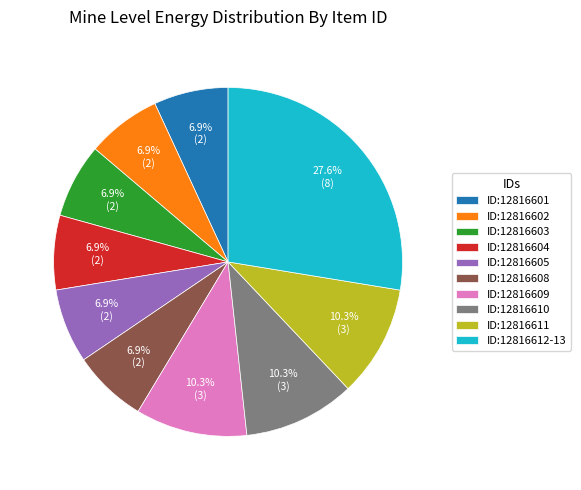

Approximately how many times larger is the value at ID:12816604 compared to ID:12816610?

0.7